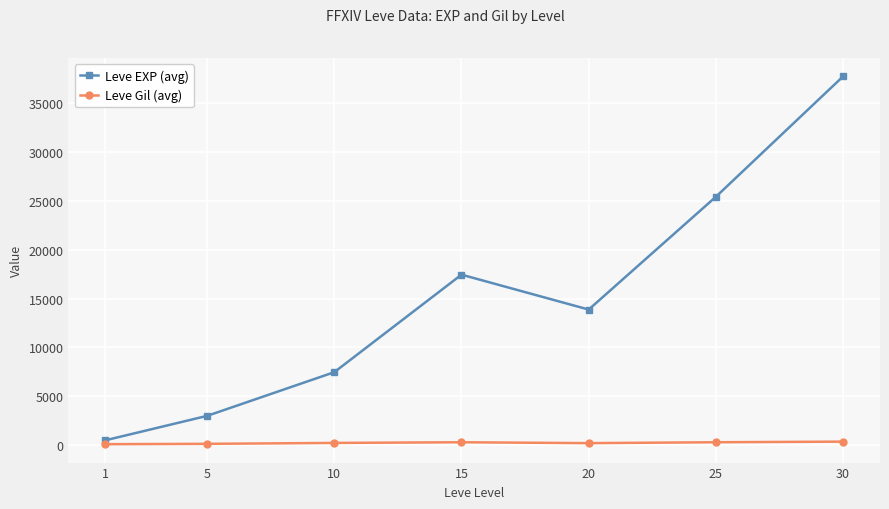

At 5, list the series in order from largest to smallest.

Leve EXP (avg), Leve Gil (avg)